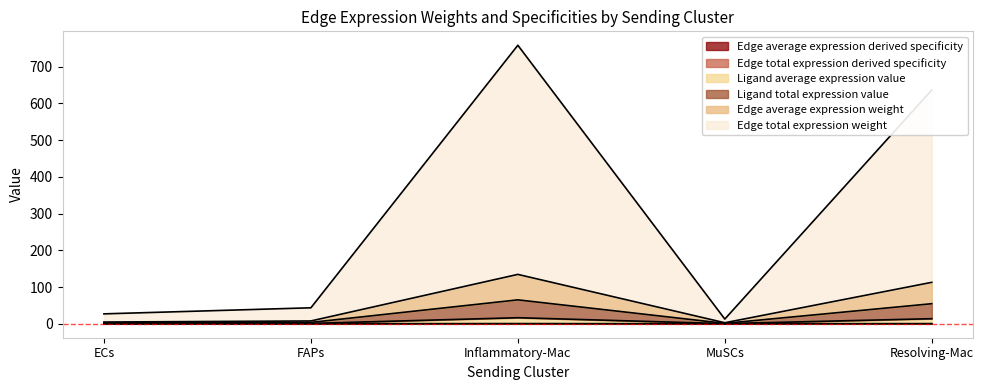

At how many categories does at least one series exceed 15?

4